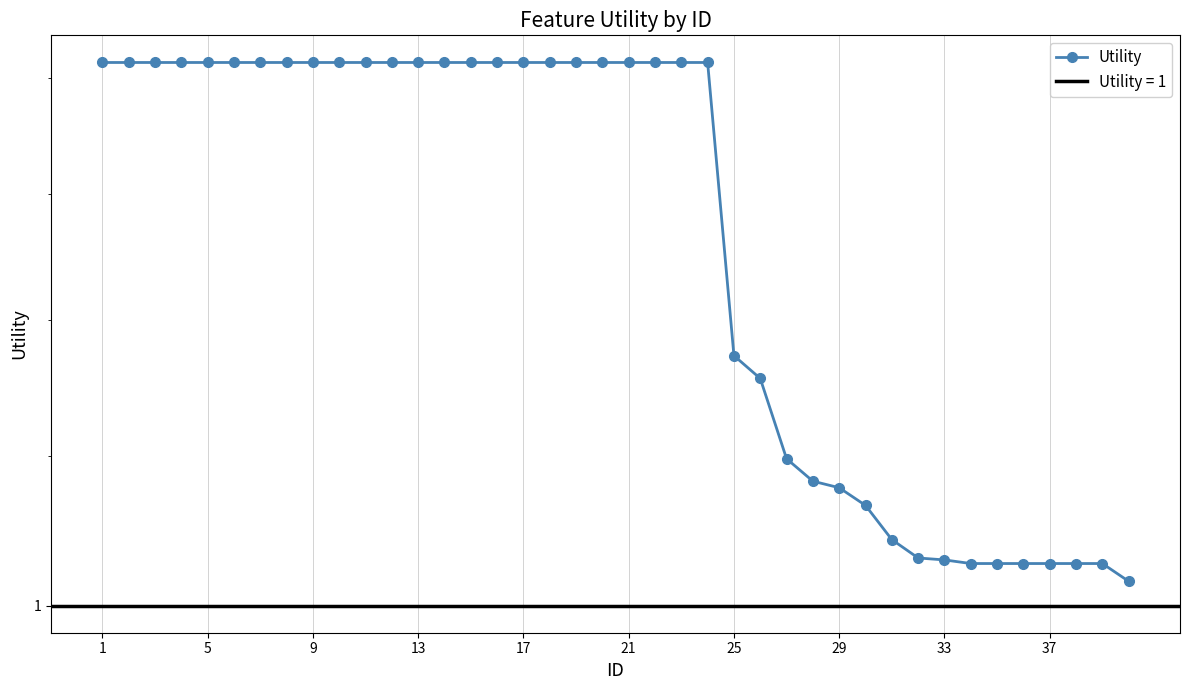

What is the greatest value displayed?

1.4